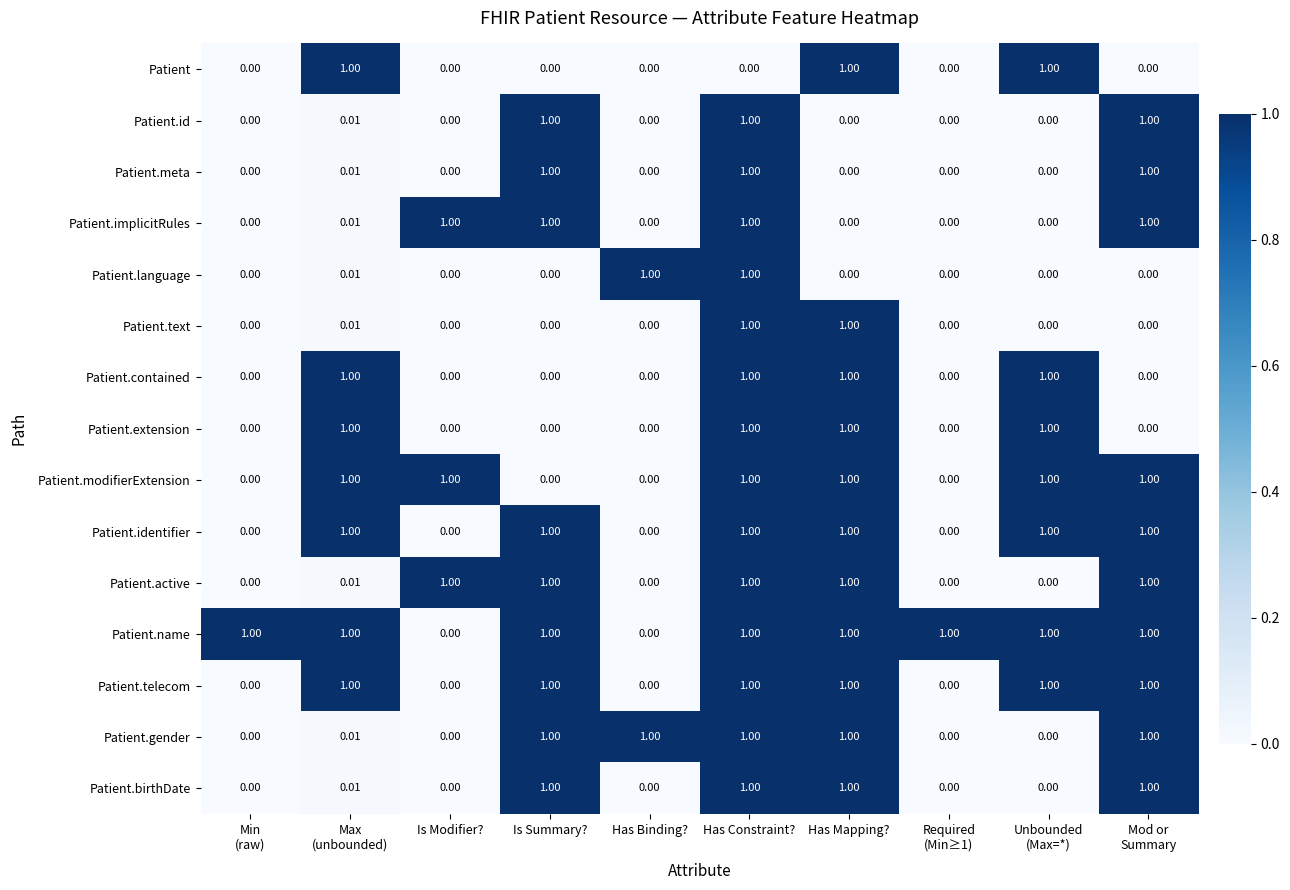

At which category is the sum across all series the highest?

Has Constraint?